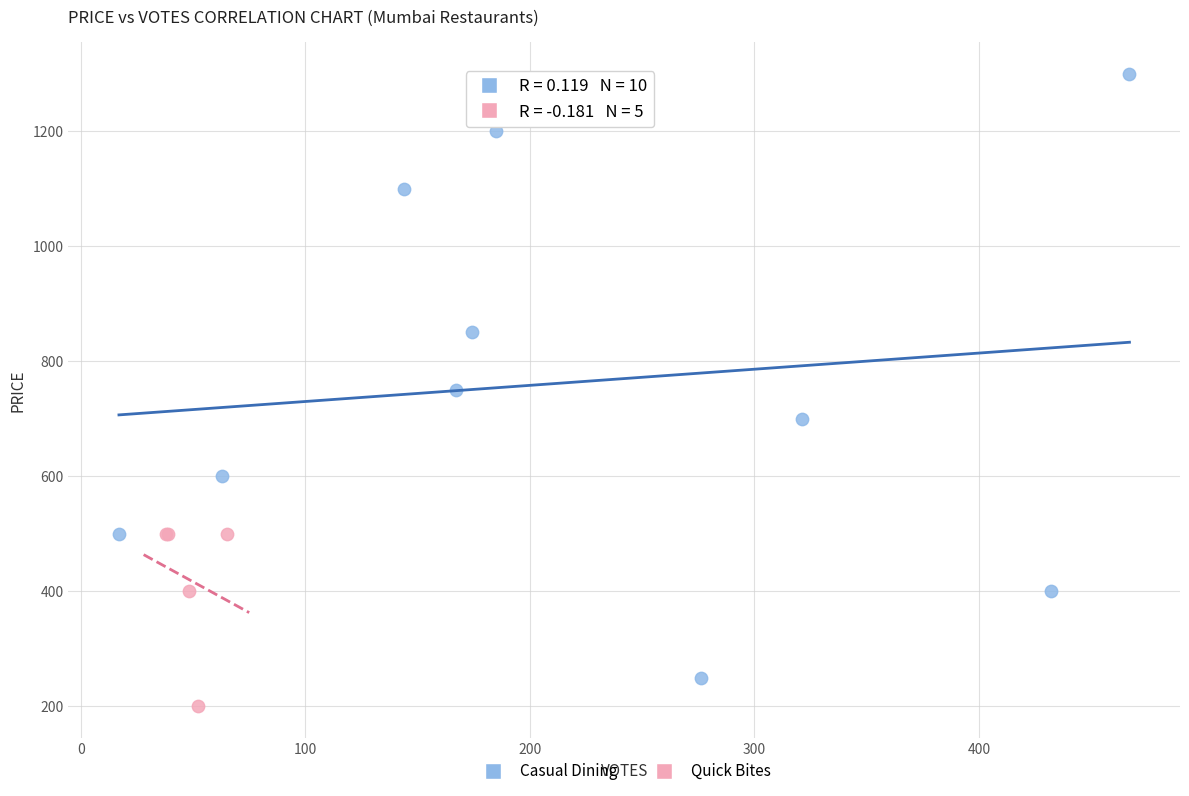

Which series reaches the minimum Y coordinate?

Quick Bites